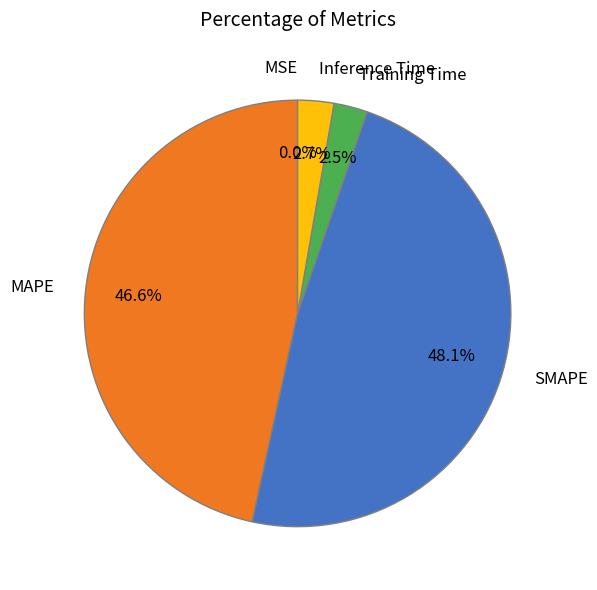

The MAPE slice represents 47% of the pie. True or false?

True